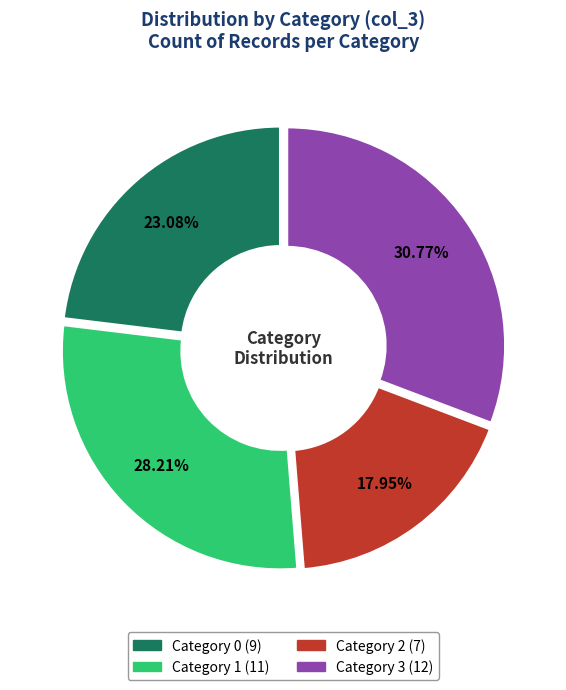

Is there a majority slice in this chart?

No